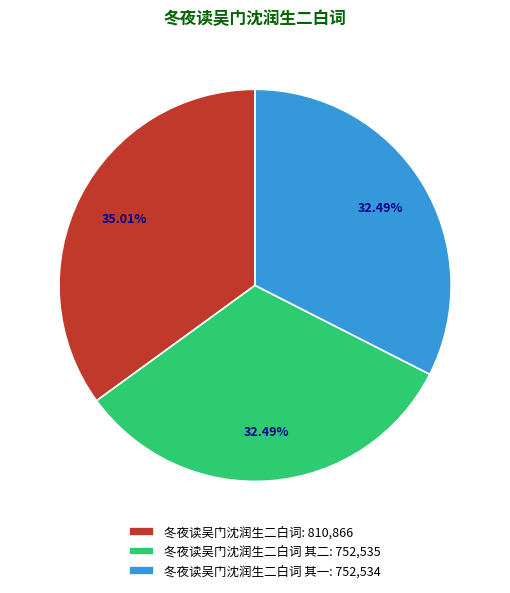

Is the sum of 冬夜读吴门沈润生二白词 其一: 752,534 and 冬夜读吴门沈润生二白词: 810,866 greater than half?

Yes